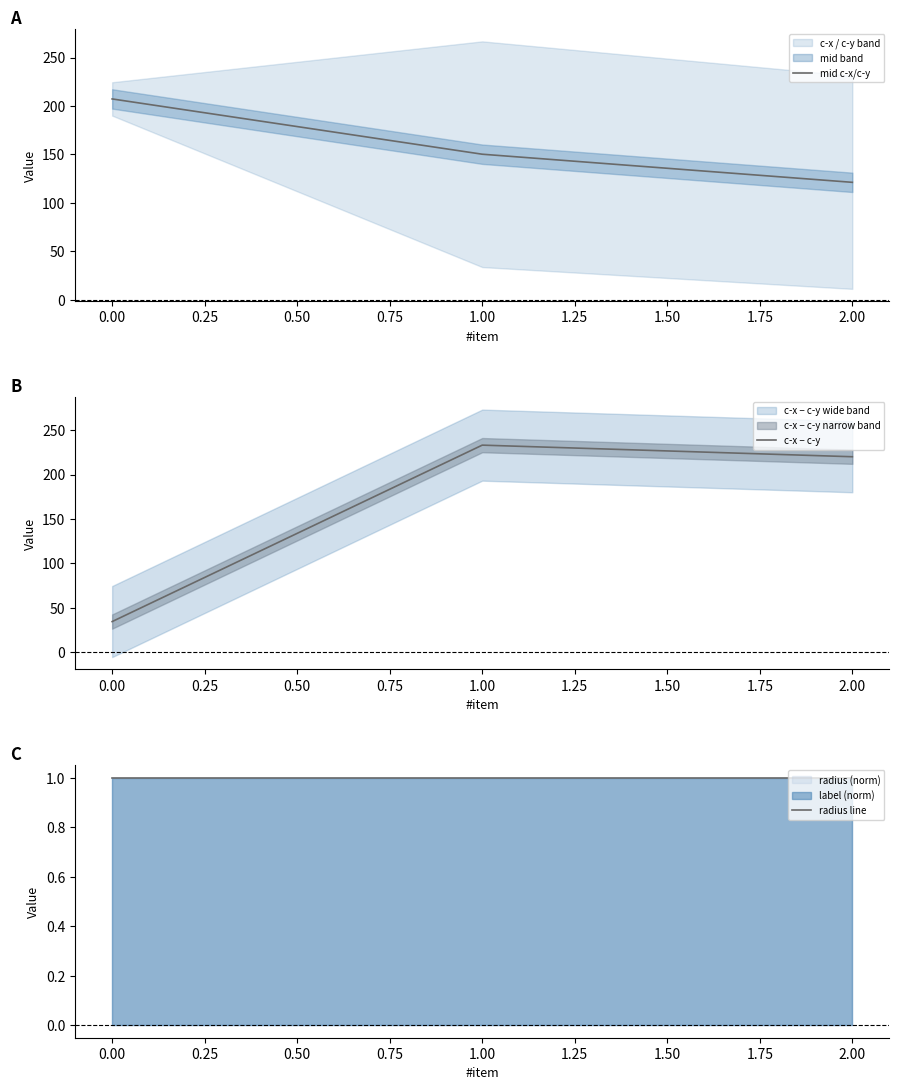

How many data points in mid c-x/c-y are less than 150?

1